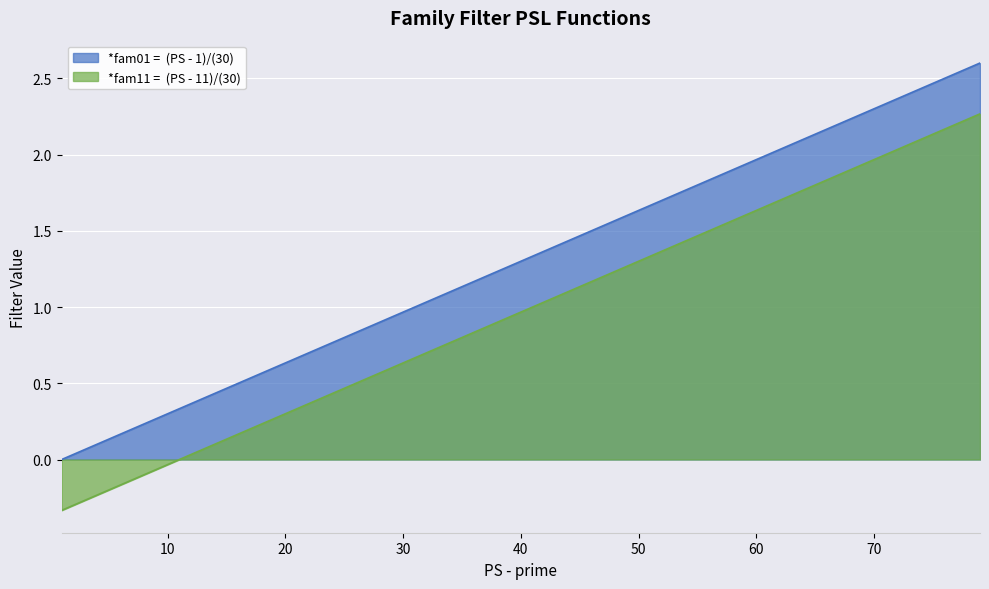

What value does the *fam01 =  (PS - 1)/(30) series have at 79?

2.6